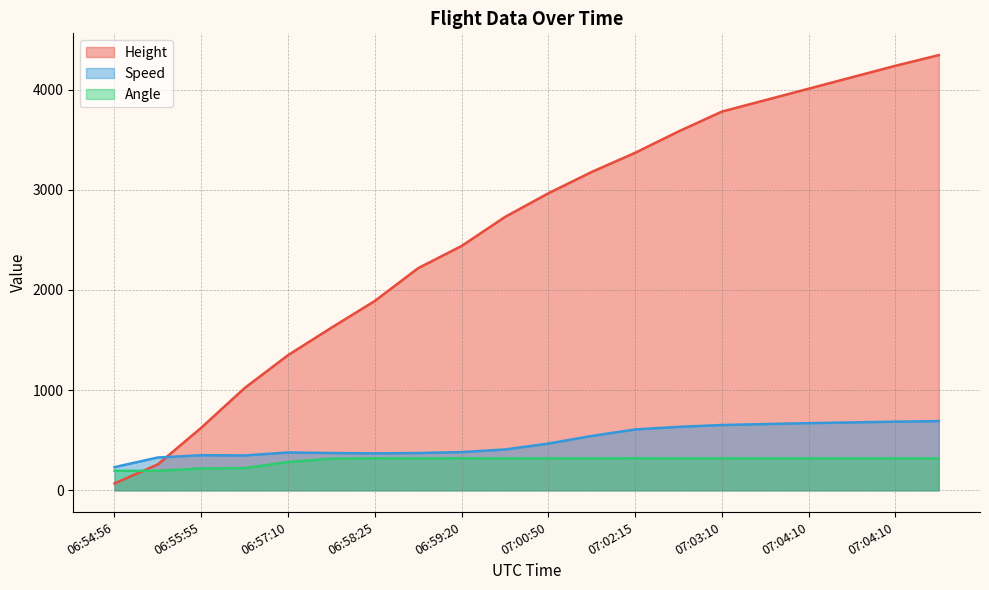

List the labels in order of Height value, smallest first.

06:54:56, 06:55:25, 06:55:55, 06:56:26, 06:57:10, 06:57:55, 06:58:25, 06:58:50, 06:59:20, 07:00:05, 07:00:50, 07:01:35, 07:02:15, 07:02:45, 07:03:10, 07:03:40, 07:04:10, 07:03:55, 07:04:10, 07:04:25